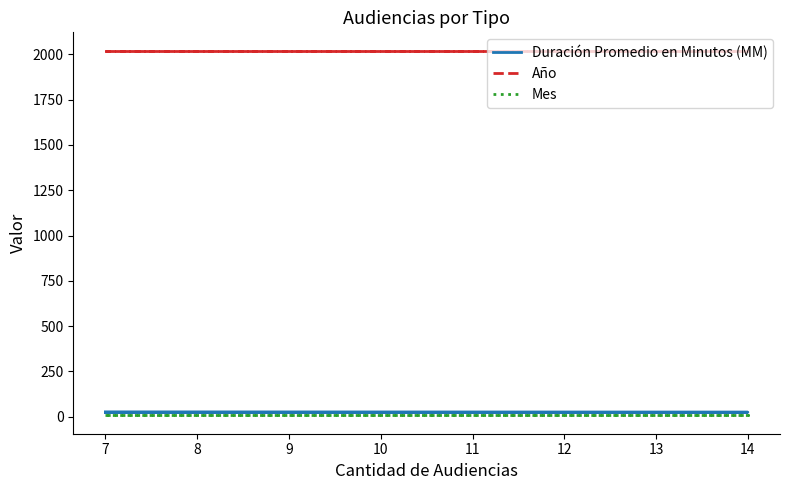

Is the value of Mes at 14 greater than the value of Duración Promedio en Minutos (MM) at 7?

No